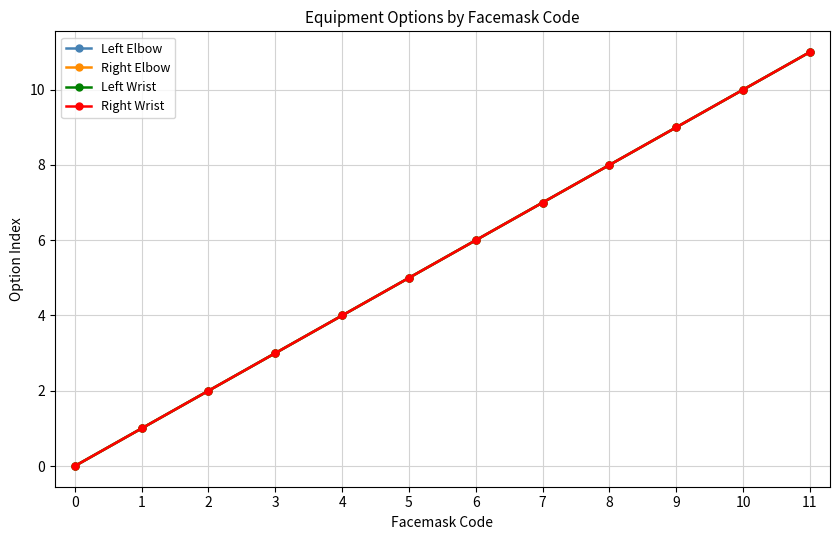

True or false: Right Wrist and Right Elbow intersect in this chart.

False